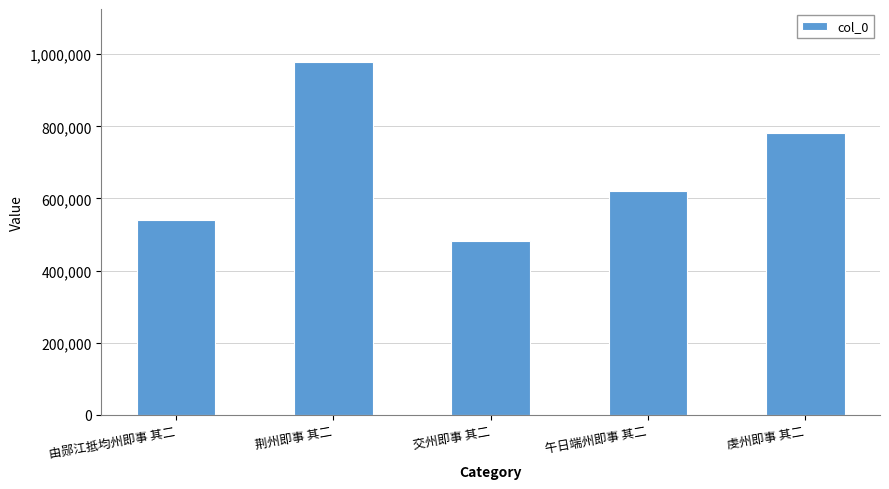

What is the difference between the second highest and second lowest values?

241002